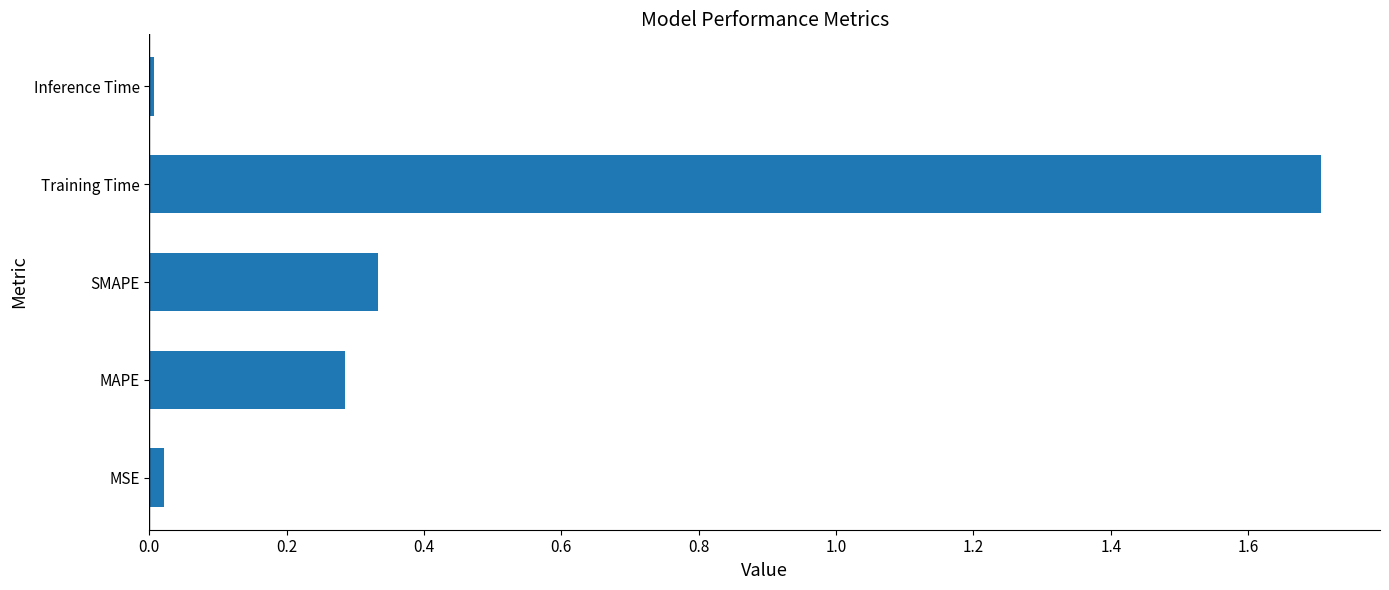

How many bars are there in total?

5